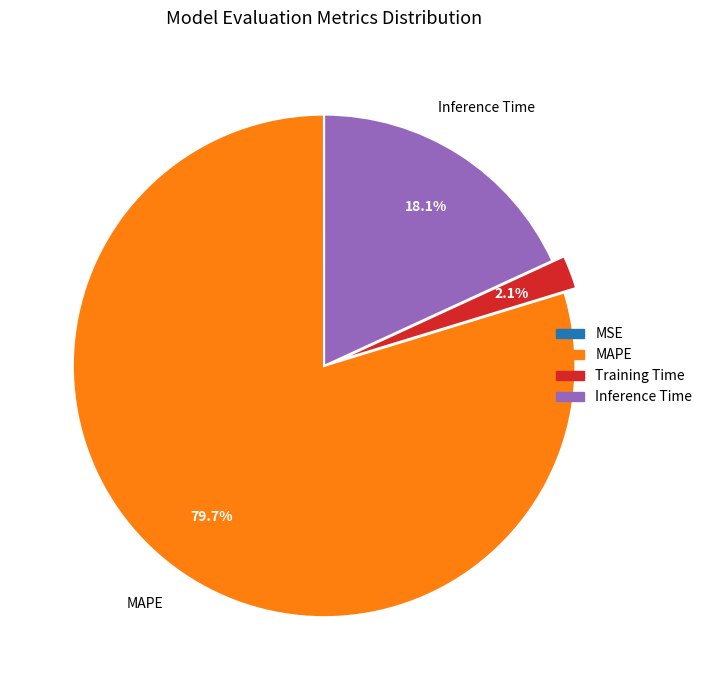

Does any single category account for the majority?

Yes